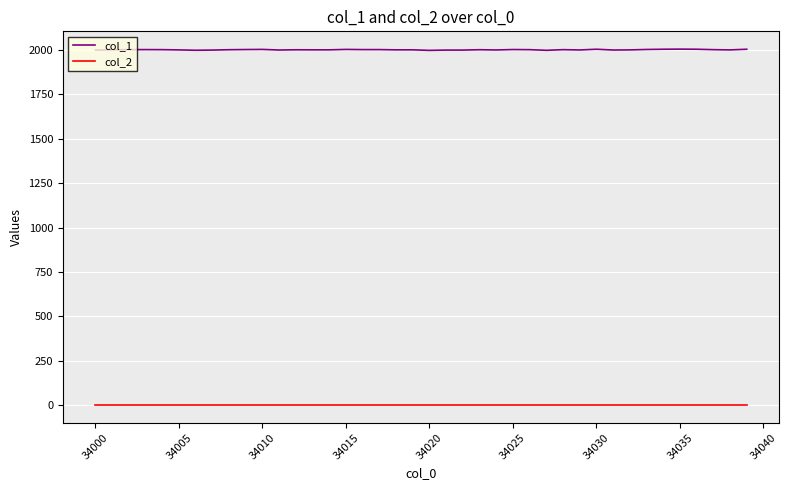

Which series has the largest total across all categories?

col_1